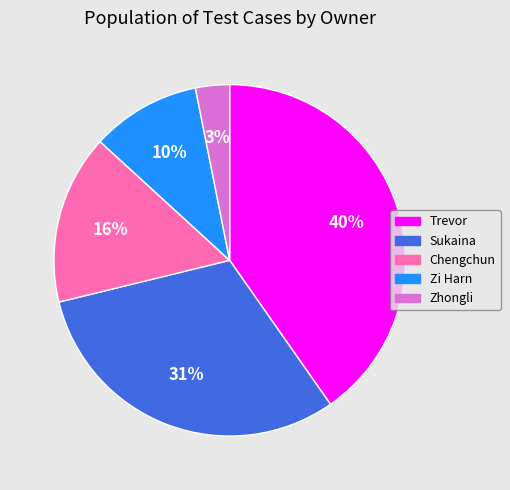

To the nearest percent, what portion does Zi Harn represent?

10%